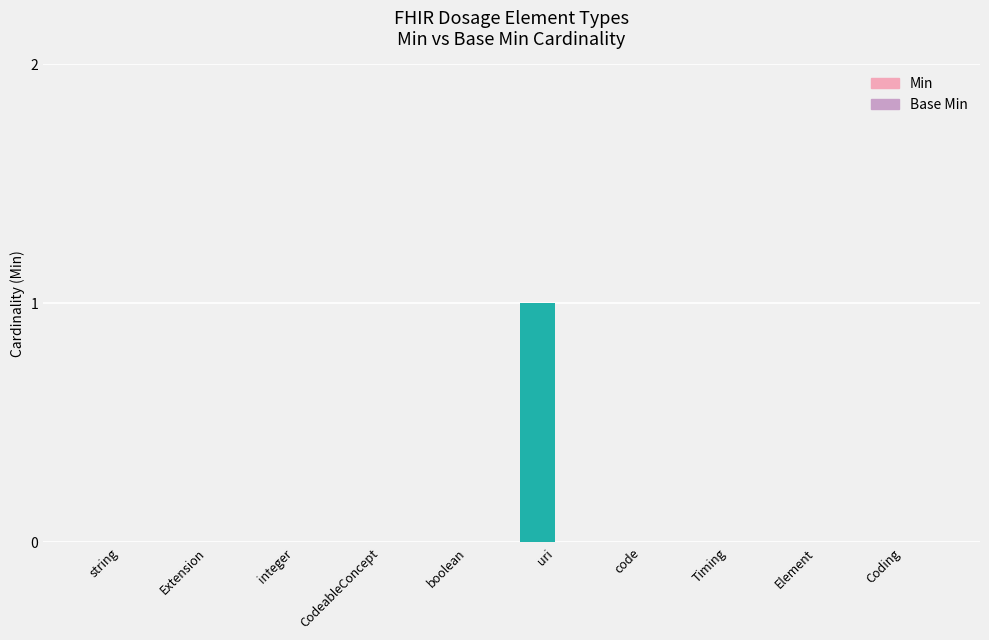

At which category does the chart reach its peak across all series?

uri